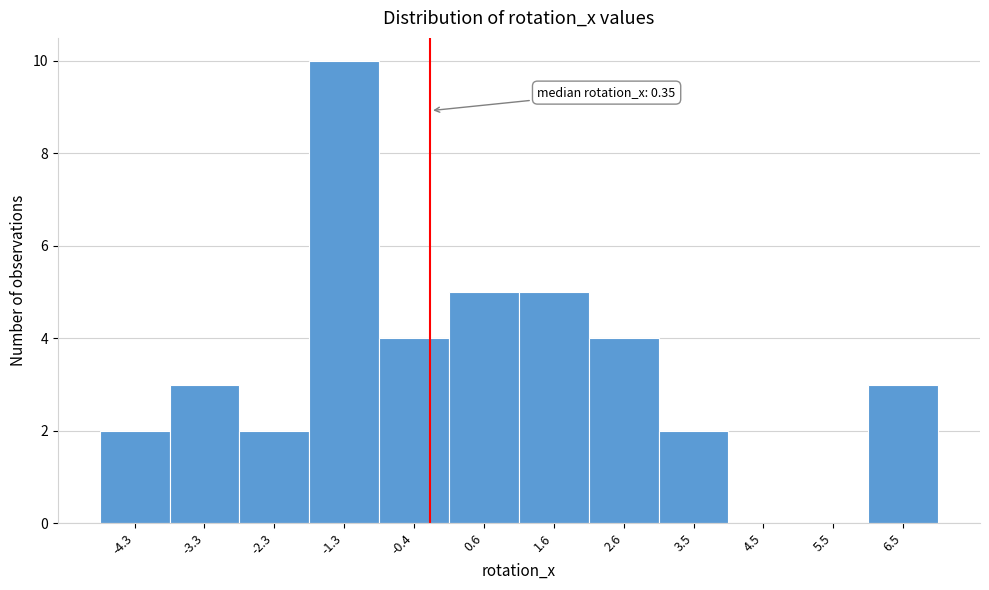

Reading left to right, list all the values displayed in this chart.

-4.3=2	-3.3=3	-2.3=2	-1.3=10	-0.4=4	0.6=5	1.6=5	2.6=4	3.5=2	4.5=0	5.5=0	6.5=3